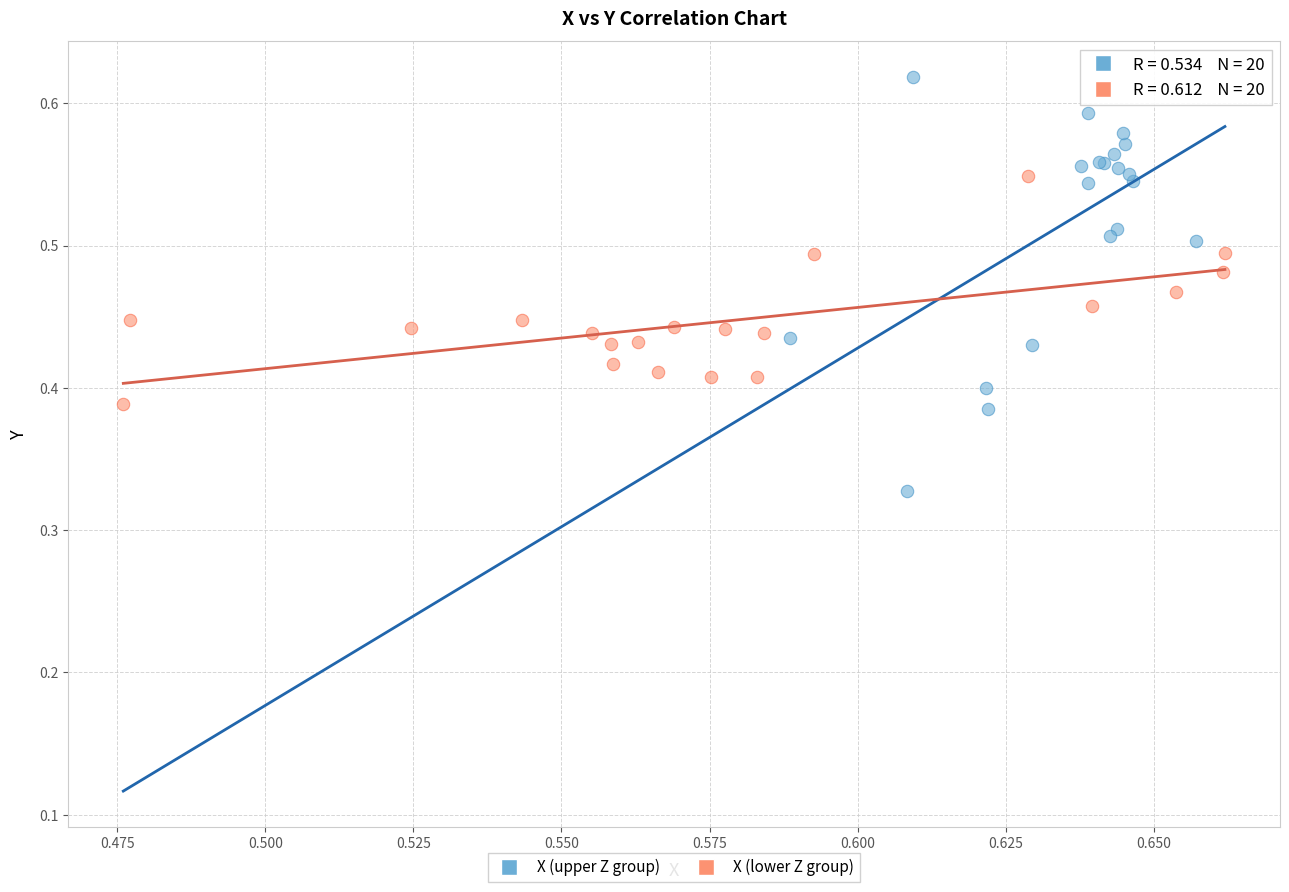

What are all the series names shown in the legend?

X (upper Z group), X (lower Z group)